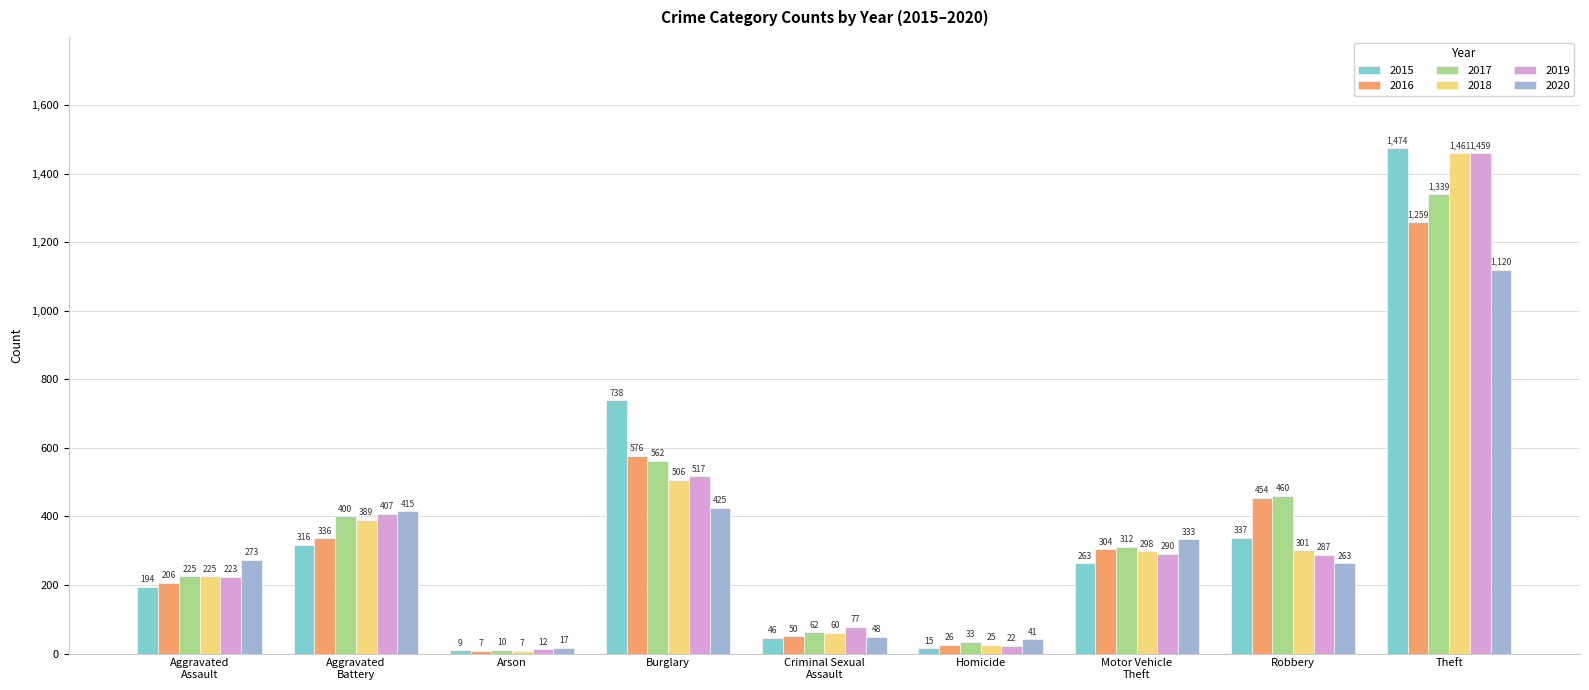

How many data points in 2015 are less than 263?

4